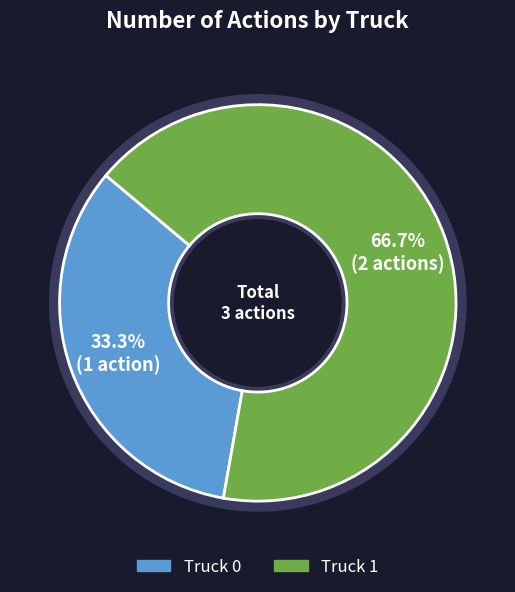

To the nearest percent, what is the average slice percentage?

50%